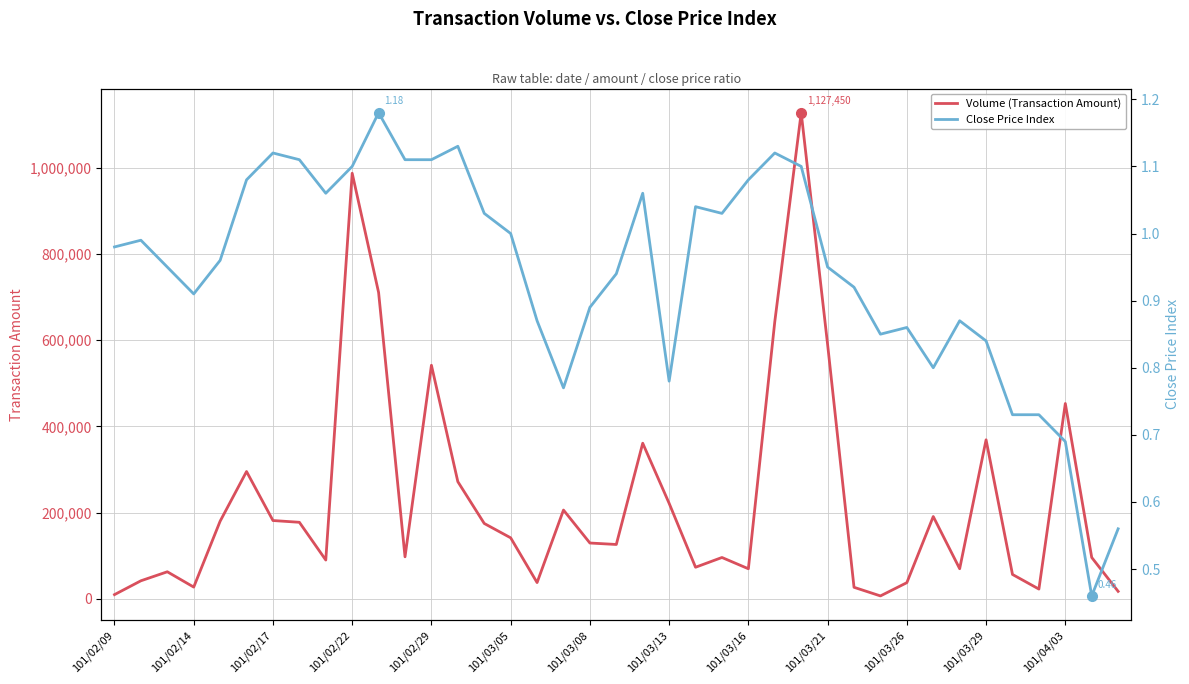

Reading right to left, transcribe all the data shown in this chart.

Volume (Transaction Amount): 17360.0	95960.0	453060.0	22670.0	56590.0	368870.0	69910.0	190910.0	37550.0	6800.0	26800.0	589880.0	1127450.0	642850.0	69800.0	95950.0	73300.0	221540.0	360930.0	126110.0	129510.0	205940.0	37740.0	141550.0	174840.0	271760.0	541790.0	97500.0	710470.0	987070.0	90030.0	177570.0	181660.0	295310.0	180100.0	27300.0	62800.0	41900.0	9800.0
Close Price Index: 0.6	0.5	0.7	0.7	0.7	0.8	0.9	0.8	0.9	0.8	0.9	0.9	1.1	1.1	1.1	1.0	1.0	0.8	1.1	0.9	0.9	0.8	0.9	1.0	1.0	1.1	1.1	1.1	1.2	1.1	1.1	1.1	1.1	1.1	1.0	0.9	0.9	1.0	1.0